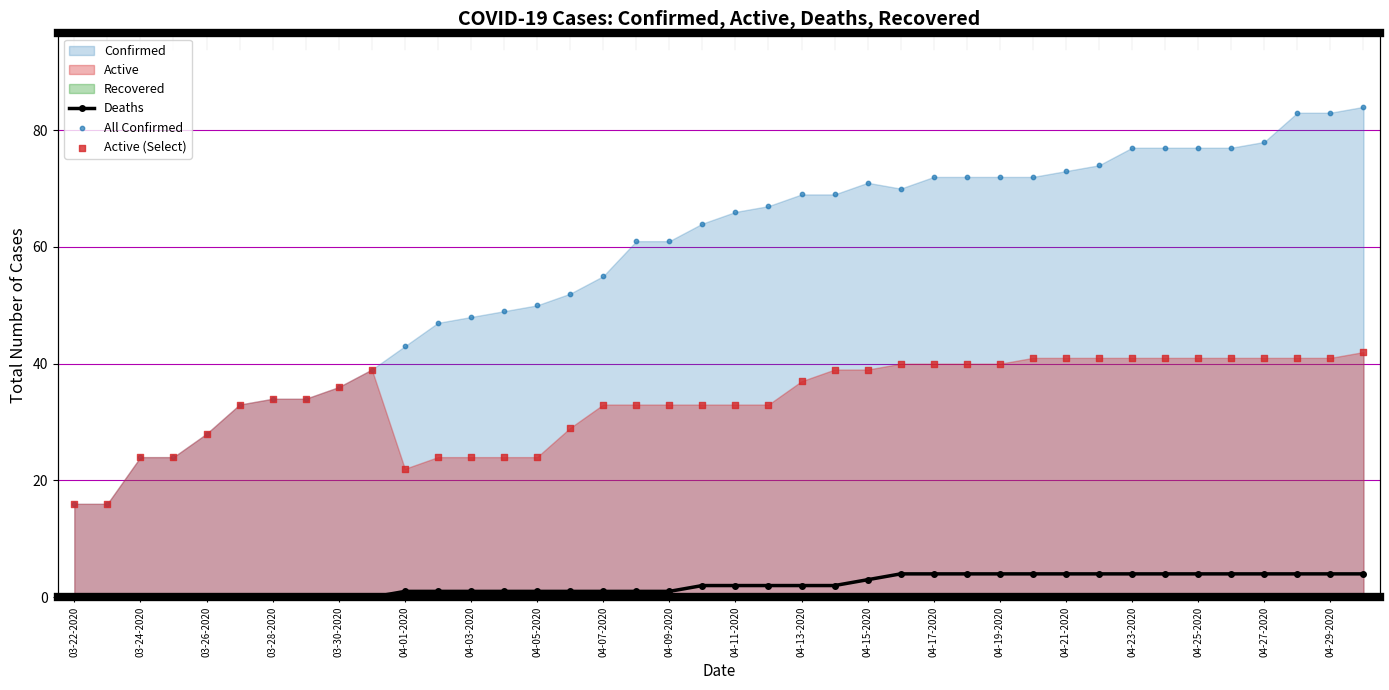

Which series has the largest Y range (max minus min)?

All Confirmed